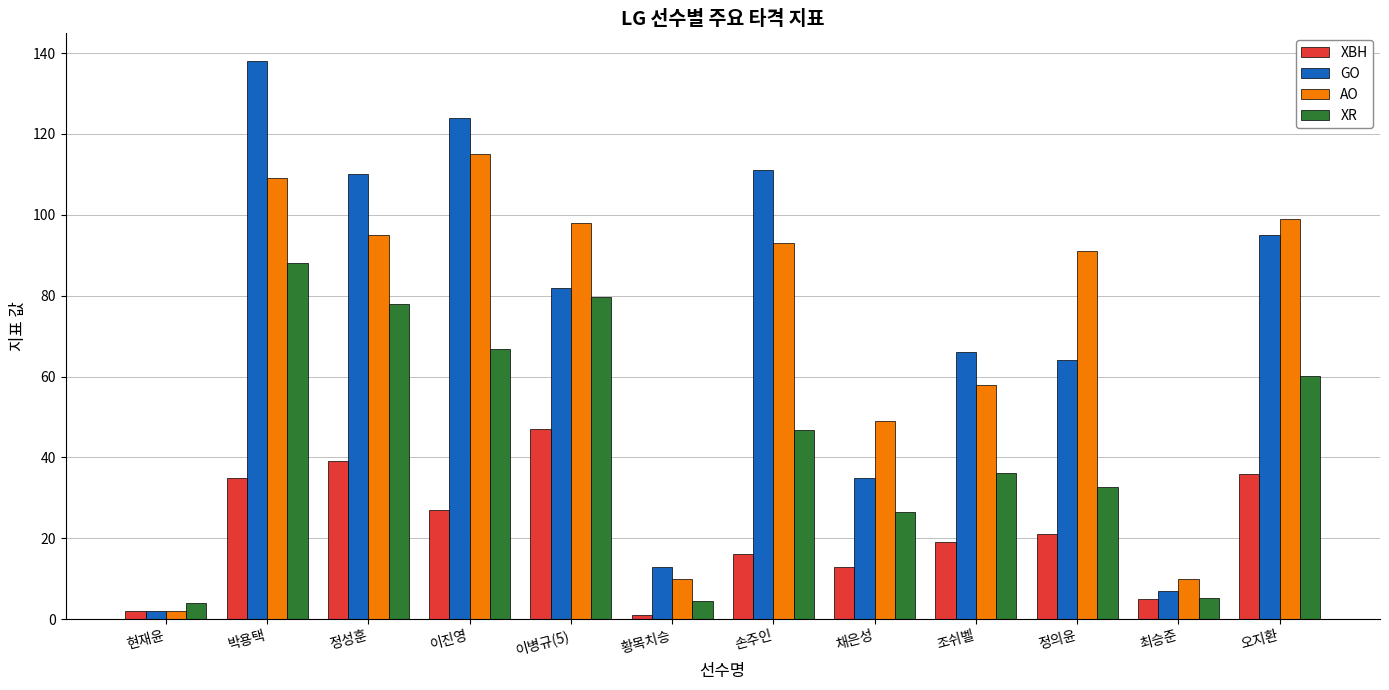

How many data points does each series have?

12